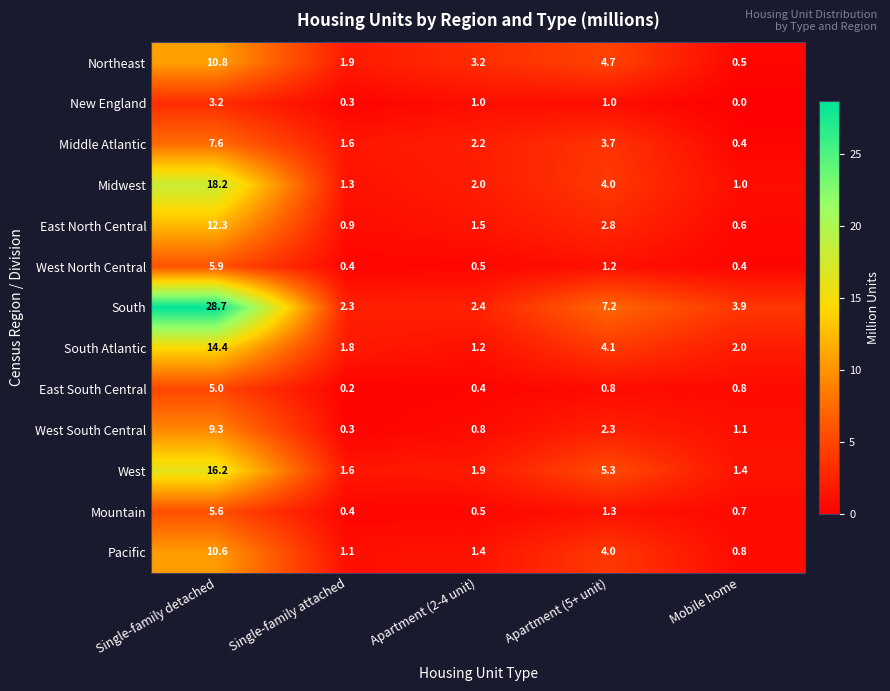

Where is Pacific nearest to the value 5?

Apartment (5+ unit)